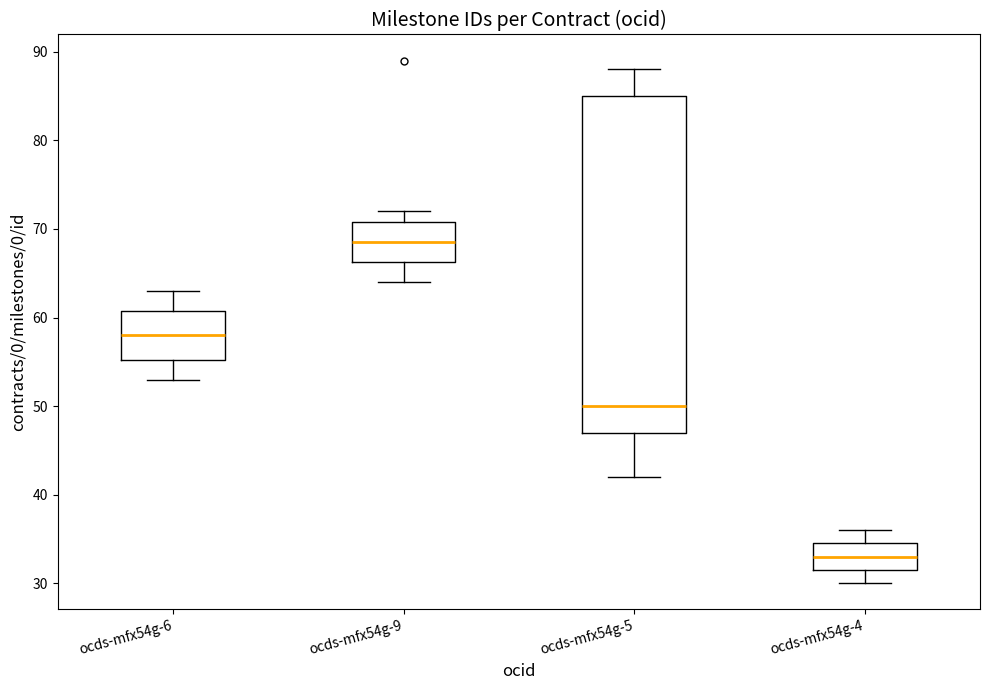

Reading left to right, read every box against the y-axis: the position of its median line, the range the box covers, and the ends of its whiskers. The values are not printed on the chart, so give them approximately, as read against the axis.

ocds-mfx54g-6: median 58, box 55 to 61, whiskers 53 to 63
ocds-mfx54g-9: median 69, box 66 to 71, whiskers 64 to 72
ocds-mfx54g-5: median 50, box 47 to 85, whiskers 42 to 88
ocds-mfx54g-4: median 33, box 32 to 35, whiskers 30 to 36